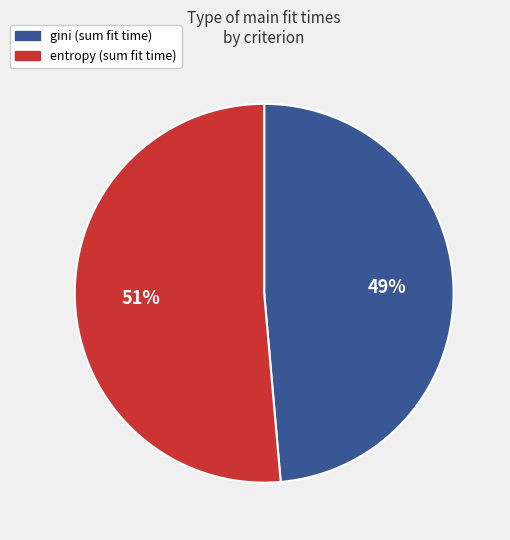

Is there any slice that represents more than half of the pie?

Yes